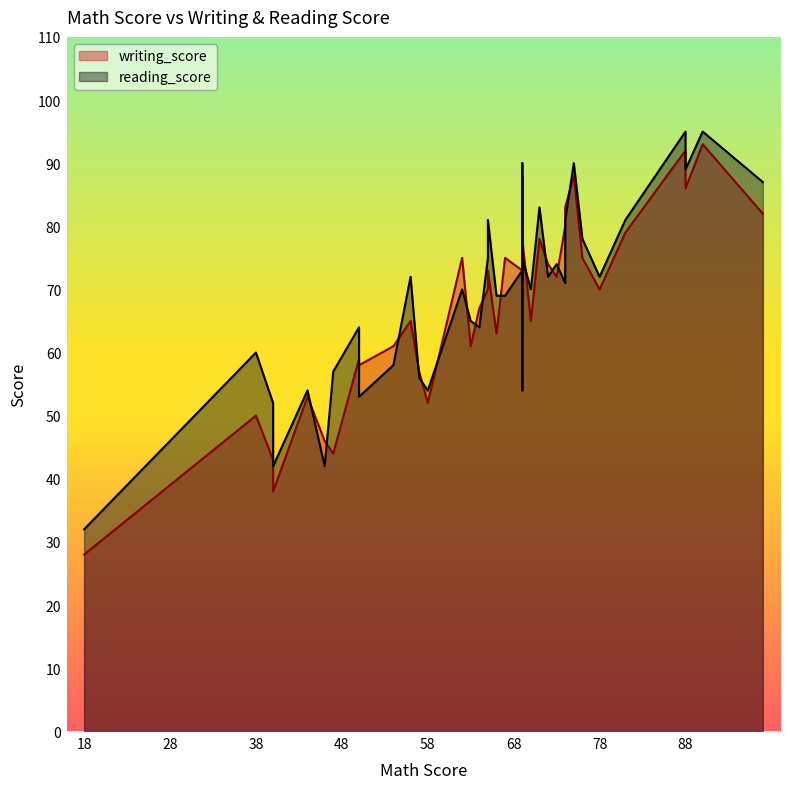

How many values in the writing_score series are below 70?

19